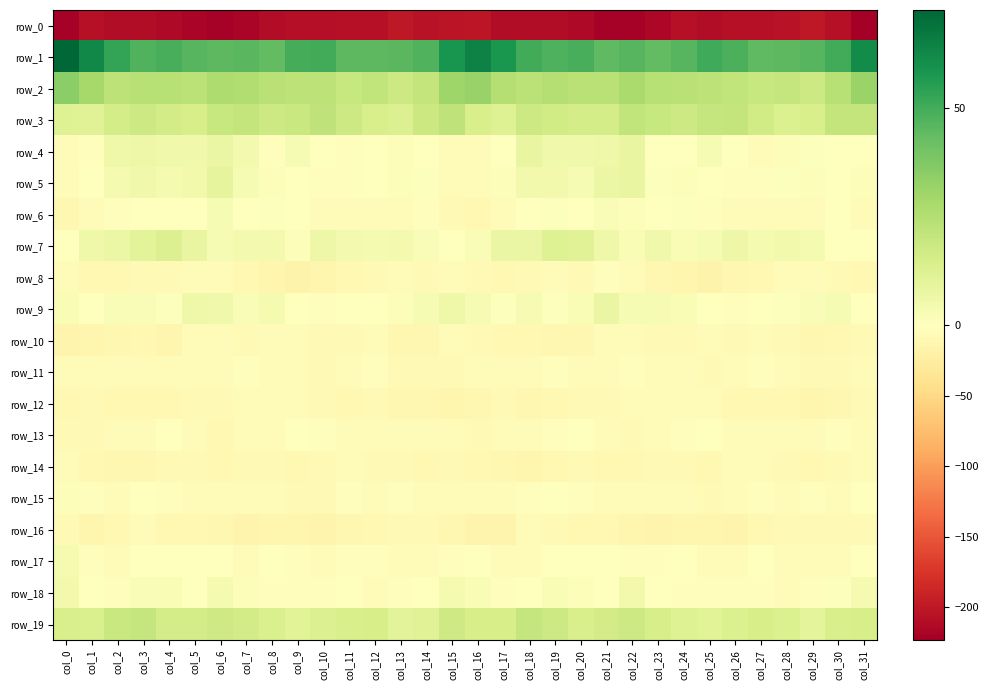

Reading left to right, extract all data points from this chart.

row_0: col_0=-221.4	col_1=-206.5	col_2=-210.8	col_3=-209.6	col_4=-213.7	col_5=-218.0	col_6=-220.8	col_7=-217.7	col_8=-209.4	col_9=-208.8	col_10=-208.8	col_11=-206.0	col_12=-206.7	col_13=-200.5	col_14=-204.4	col_15=-203.3	col_16=-201.6	col_17=-209.9	col_18=-210.1	col_19=-210.9	col_20=-214.4	col_21=-220.3	col_22=-220.1	col_23=-215.3	col_24=-207.5	col_25=-209.9	col_26=-207.1	col_27=-206.8	col_28=-204.3	col_29=-200.7	col_30=-206.7	col_31=-223.4
row_1: col_0=72.6	col_1=62.8	col_2=53.1	col_3=47.6	col_4=48.9	col_5=46.4	col_6=45.2	col_7=45.6	col_8=44.2	col_9=49.7	col_10=50.0	col_11=45.2	col_12=45.0	col_13=45.7	col_14=47.3	col_15=58.6	col_16=64.4	col_17=57.8	col_18=50.1	col_19=47.9	col_20=49.0	col_21=44.7	col_22=46.0	col_23=44.0	col_24=46.2	col_25=51.0	col_26=48.4	col_27=44.3	col_28=45.2	col_29=46.0	col_30=49.9	col_31=61.6
row_2: col_0=34.8	col_1=28.8	col_2=22.2	col_3=24.4	col_4=23.9	col_5=23.1	col_6=26.3	col_7=25.8	col_8=23.8	col_9=22.6	col_10=22.4	col_11=19.6	col_12=21.4	col_13=17.7	col_14=21.0	col_15=30.3	col_16=32.2	col_17=24.8	col_18=22.8	col_19=24.8	col_20=23.3	col_21=23.7	col_22=27.5	col_23=24.3	col_24=23.4	col_25=22.6	col_26=21.4	col_27=19.7	col_28=20.0	col_29=18.0	col_30=23.9	col_31=31.5
row_3: col_0=12.4	col_1=11.5	col_2=15.8	col_3=17.8	col_4=16.0	col_5=14.8	col_6=19.6	col_7=20.7	col_8=17.7	col_9=19.2	col_10=21.6	col_11=17.9	col_12=14.6	col_13=12.8	col_14=18.7	col_15=21.7	col_16=14.7	col_17=12.4	col_18=18.0	col_19=16.8	col_20=15.4	col_21=15.8	col_22=21.4	col_23=19.3	col_24=17.7	col_25=20.3	col_26=20.7	col_27=16.5	col_28=13.3	col_29=14.6	col_30=20.7	col_31=20.8
row_4: col_0=-6.4	col_1=-3.0	col_2=6.1	col_3=6.5	col_4=5.1	col_5=5.5	col_6=7.9	col_7=4.0	col_8=-1.8	col_9=3.4	col_10=0.4	col_11=-3.4	col_12=-1.0	col_13=1.6	col_14=-0.9	col_15=-4.0	col_16=-6.1	col_17=0.3	col_18=7.9	col_19=5.1	col_20=5.6	col_21=5.8	col_22=8.3	col_23=0.1	col_24=0.0	col_25=3.4	col_26=-1.0	col_27=-4.1	col_28=1.3	col_29=0.9	col_30=-1.5	col_31=-0.0
row_5: col_0=-5.2	col_1=-0.8	col_2=3.7	col_3=5.5	col_4=3.6	col_5=4.7	col_6=9.3	col_7=3.0	col_8=1.2	col_9=0.5	col_10=-2.4	col_11=-1.9	col_12=0.3	col_13=1.3	col_14=0.6	col_15=-4.3	col_16=-4.4	col_17=1.5	col_18=4.6	col_19=4.9	col_20=3.3	col_21=7.2	col_22=8.1	col_23=0.7	col_24=1.6	col_25=-0.7	col_26=-1.8	col_27=-1.9	col_28=1.0	col_29=1.4	col_30=-0.0	col_31=1.5
row_6: col_0=-12.0	col_1=-6.8	col_2=-2.8	col_3=0.5	col_4=-0.2	col_5=-0.1	col_6=3.3	col_7=-1.3	col_8=0.7	col_9=-1.5	col_10=-4.0	col_11=-6.1	col_12=-4.7	col_13=-4.5	col_14=-2.0	col_15=-8.0	col_16=-10.4	col_17=-4.4	col_18=-1.5	col_19=1.0	col_20=-0.9	col_21=2.2	col_22=1.6	col_23=-1.0	col_24=0.6	col_25=-2.8	col_26=-4.5	col_27=-6.1	col_28=-4.4	col_29=-3.9	col_30=-1.7	col_31=-5.6
row_7: col_0=-0.8	col_1=6.2	col_2=7.1	col_3=10.3	col_4=12.9	col_5=8.3	col_6=3.1	col_7=4.3	col_8=4.5	col_9=1.6	col_10=6.3	col_11=4.3	col_12=4.0	col_13=4.4	col_14=1.8	col_15=-1.6	col_16=1.9	col_17=7.9	col_18=7.7	col_19=12.0	col_20=11.8	col_21=6.1	col_22=2.3	col_23=5.6	col_24=2.7	col_25=2.9	col_26=6.6	col_27=3.5	col_28=4.8	col_29=3.5	col_30=0.5	col_31=-1.6
row_8: col_0=-5.9	col_1=-9.7	col_2=-9.7	col_3=-7.0	col_4=-7.4	col_5=-4.8	col_6=-4.0	col_7=-10.2	col_8=-12.5	col_9=-15.9	col_10=-13.4	col_11=-9.5	col_12=-8.0	col_13=-5.6	col_14=-7.0	col_15=-6.6	col_16=-8.7	col_17=-10.2	col_18=-8.3	col_19=-6.9	col_20=-7.1	col_21=-3.0	col_22=-6.8	col_23=-11.3	col_24=-13.9	col_25=-15.9	col_26=-11.6	col_27=-9.4	col_28=-6.1	col_29=-6.1	col_30=-7.5	col_31=-9.8
row_9: col_0=2.3	col_1=-0.1	col_2=1.8	col_3=2.1	col_4=0.8	col_5=6.1	col_6=5.3	col_7=2.3	col_8=3.4	col_9=0.3	col_10=-2.4	col_11=-1.3	col_12=-0.7	col_13=1.6	col_14=3.0	col_15=5.9	col_16=3.3	col_17=0.8	col_18=2.9	col_19=0.8	col_20=2.6	col_21=7.5	col_22=3.1	col_23=2.9	col_24=2.5	col_25=-1.3	col_26=-2.2	col_27=-1.6	col_28=0.6	col_29=2.1	col_30=3.1	col_31=-1.1
row_10: col_0=-14.3	col_1=-12.2	col_2=-10.5	col_3=-10.4	col_4=-12.5	col_5=-6.7	col_6=-4.9	col_7=-7.0	col_8=-6.8	col_9=-6.3	col_10=-7.5	col_11=-7.3	col_12=-6.2	col_13=-10.6	col_14=-10.7	col_15=-6.4	col_16=-8.4	col_17=-10.4	col_18=-10.0	col_19=-11.6	col_20=-10.5	col_21=-5.2	col_22=-5.6	col_23=-7.0	col_24=-7.0	col_25=-6.1	col_26=-7.9	col_27=-6.6	col_28=-7.2	col_29=-11.8	col_30=-9.2	col_31=-7.8
row_11: col_0=-6.4	col_1=-4.3	col_2=-6.4	col_3=-3.8	col_4=-4.7	col_5=-6.0	col_6=-4.7	col_7=-3.1	col_8=-5.7	col_9=-6.9	col_10=-7.4	col_11=-5.0	col_12=-2.7	col_13=-7.2	col_14=-8.1	col_15=-8.2	col_16=-4.6	col_17=-4.7	col_18=-5.6	col_19=-3.4	col_20=-5.5	col_21=-5.8	col_22=-3.3	col_23=-3.7	col_24=-6.5	col_25=-7.2	col_26=-6.9	col_27=-3.4	col_28=-4.1	col_29=-8.2	col_30=-7.7	col_31=-3.7
row_12: col_0=-9.3	col_1=-7.4	col_2=-9.6	col_3=-9.7	col_4=-9.0	col_5=-7.8	col_6=-8.5	col_7=-4.2	col_8=-6.1	col_9=-6.7	col_10=-8.2	col_11=-9.2	col_12=-8.4	col_13=-11.7	col_14=-11.6	col_15=-12.5	col_16=-11.0	col_17=-8.0	col_18=-10.5	col_19=-9.1	col_20=-8.2	col_21=-8.3	col_22=-6.7	col_23=-4.3	col_24=-6.4	col_25=-7.0	col_26=-9.1	col_27=-8.8	col_28=-9.1	col_29=-12.5	col_30=-10.8	col_31=-8.3
row_13: col_0=-8.6	col_1=-7.5	col_2=-5.0	col_3=-4.8	col_4=-0.9	col_5=-4.5	col_6=-8.8	col_7=-6.8	col_8=-4.6	col_9=-1.1	col_10=-3.3	col_11=-5.4	col_12=-3.8	col_13=-5.0	col_14=-3.5	col_15=-5.4	col_16=-8.4	col_17=-6.5	col_18=-5.5	col_19=-2.9	col_20=-1.3	col_21=-6.8	col_22=-8.3	col_23=-5.8	col_24=-3.0	col_25=-1.2	col_26=-4.9	col_27=-4.7	col_28=-4.0	col_29=-4.9	col_30=-3.1	col_31=-4.2
row_14: col_0=-5.7	col_1=-9.4	col_2=-11.8	col_3=-11.5	col_4=-7.4	col_5=-8.6	col_6=-10.4	col_7=-8.5	col_8=-8.4	col_9=-9.6	col_10=-7.6	col_11=-4.9	col_12=-7.2	col_13=-8.1	col_14=-9.8	col_15=-7.8	col_16=-9.4	col_17=-10.7	col_18=-12.3	col_19=-9.8	col_20=-7.3	col_21=-9.8	col_22=-10.0	col_23=-7.9	col_24=-8.4	col_25=-10.2	col_26=-5.9	col_27=-5.5	col_28=-7.1	col_29=-9.3	col_30=-8.5	col_31=-5.7
row_15: col_0=1.3	col_1=-3.3	col_2=-4.1	col_3=-0.4	col_4=-2.0	col_5=-5.2	col_6=-6.9	col_7=-4.6	col_8=-3.9	col_9=-7.4	col_10=-7.0	col_11=-3.0	col_12=-5.9	col_13=-3.4	col_14=-3.8	col_15=-4.9	col_16=-3.7	col_17=-4.9	col_18=-2.5	col_19=-0.6	col_20=-3.4	col_21=-6.0	col_22=-6.3	col_23=-3.6	col_24=-4.7	col_25=-8.5	col_26=-5.2	col_27=-3.5	col_28=-5.3	col_29=-3.1	col_30=-4.0	col_31=-1.0
row_16: col_0=-7.3	col_1=-13.6	col_2=-9.0	col_3=-6.4	col_4=-9.4	col_5=-9.3	col_6=-11.1	col_7=-15.1	col_8=-13.2	col_9=-12.3	col_10=-15.0	col_11=-10.5	col_12=-9.2	col_13=-7.5	col_14=-8.0	col_15=-11.7	col_16=-15.1	col_17=-14.1	col_18=-6.8	col_19=-7.4	col_20=-10.3	col_21=-8.7	col_22=-13.0	col_23=-15.1	col_24=-12.4	col_25=-13.0	col_26=-14.5	col_27=-8.8	col_28=-8.5	col_29=-7.5	col_30=-8.4	col_31=-7.6
row_17: col_0=3.7	col_1=-3.2	col_2=-5.2	col_3=-1.3	col_4=-0.1	col_5=-0.8	col_6=-0.6	col_7=-3.5	col_8=-0.7	col_9=-1.8	col_10=-6.6	col_11=-2.0	col_12=-2.9	col_13=-4.9	col_14=-5.0	col_15=-2.4	col_16=-1.0	col_17=-6.1	col_18=-3.8	col_19=0.0	col_20=-1.2	col_21=-0.3	col_22=-2.0	col_23=-2.8	col_24=-0.2	col_25=-3.8	col_26=-5.9	col_27=-0.8	col_28=-4.0	col_29=-5.1	col_30=-4.5	col_31=-0.1
row_18: col_0=4.9	col_1=-0.2	col_2=-2.2	col_3=2.0	col_4=2.3	col_5=-0.3	col_6=3.8	col_7=1.2	col_8=-2.8	col_9=-2.5	col_10=-2.1	col_11=-1.7	col_12=-4.3	col_13=-3.0	col_14=-1.3	col_15=3.6	col_16=2.5	col_17=-2.8	col_18=-0.5	col_19=2.4	col_20=1.5	col_21=-0.1	col_22=4.7	col_23=-1.5	col_24=-2.9	col_25=-2.0	col_26=-1.9	col_27=-2.5	col_28=-4.0	col_29=-2.9	col_30=1.0	col_31=3.5
row_19: col_0=14.4	col_1=13.9	col_2=18.7	col_3=19.9	col_4=15.5	col_5=15.4	col_6=17.5	col_7=16.3	col_8=14.0	col_9=10.8	col_10=12.9	col_11=14.3	col_12=14.8	col_13=10.4	col_14=11.9	col_15=17.1	col_16=14.8	col_17=15.3	col_18=20.3	col_19=18.0	col_20=14.7	col_21=16.0	col_22=18.0	col_23=15.1	col_24=12.4	col_25=11.3	col_26=13.5	col_27=15.2	col_28=13.2	col_29=9.9	col_30=14.2	col_31=14.8